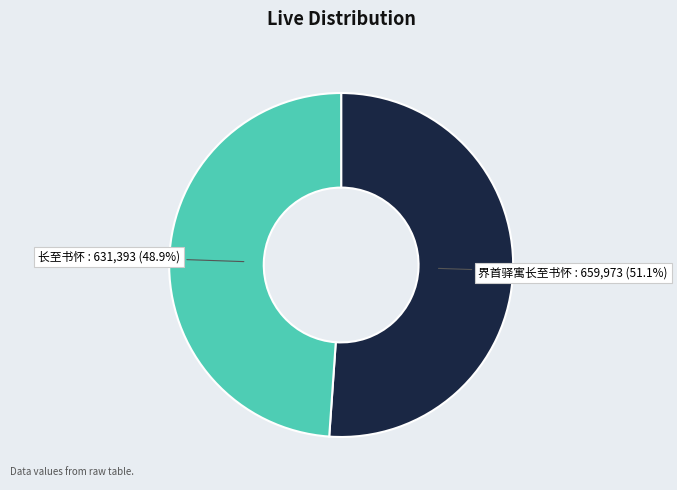

Does any single category account for the majority?

Yes